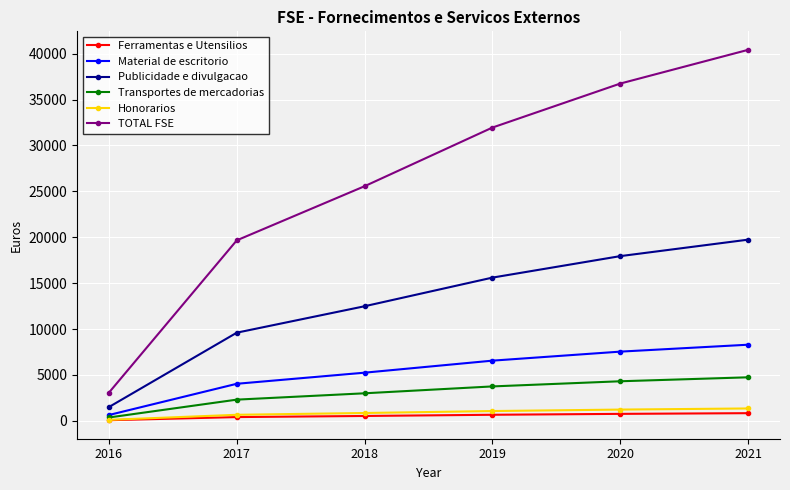

Does the chart display data point markers on the line(s)?

Yes